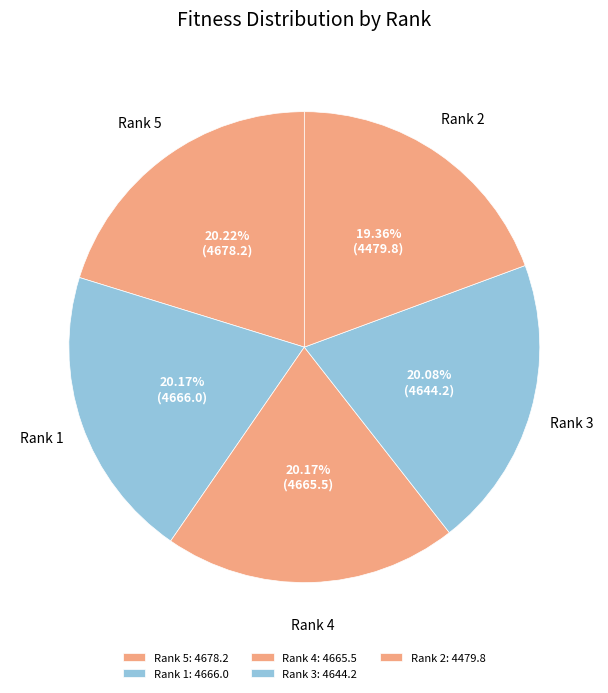

To the nearest percent, what portion does Rank 3 represent?

20%